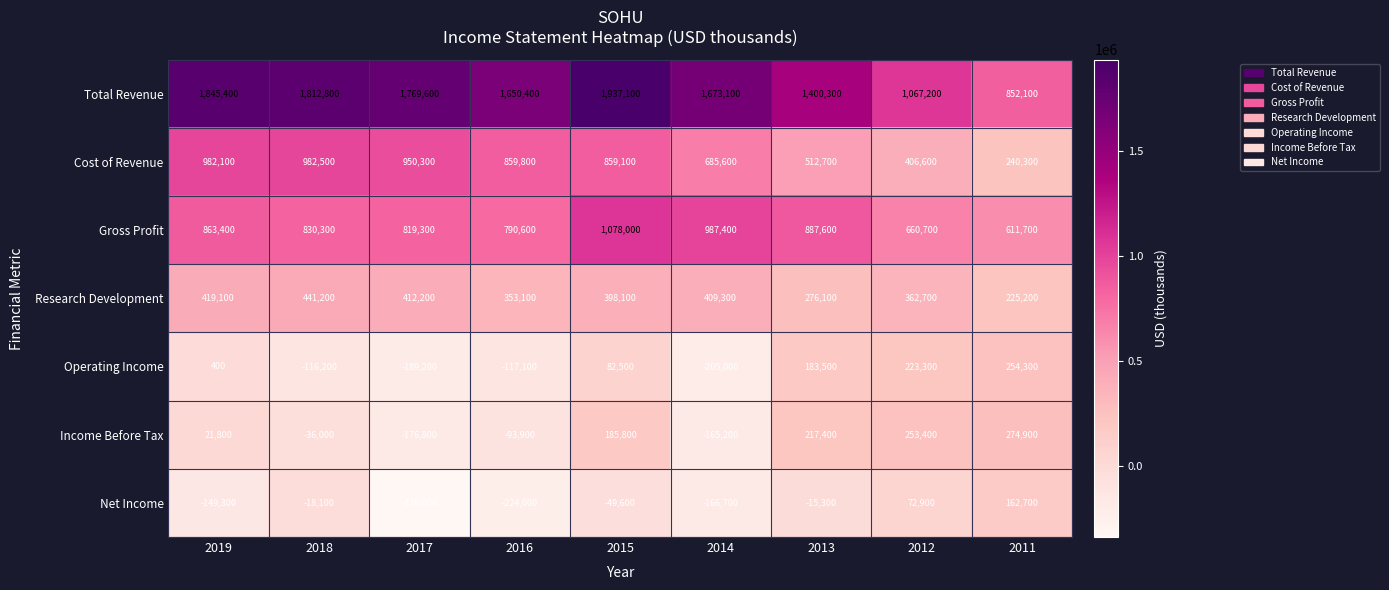

What is the difference between the highest and lowest values at 2018?

1929000